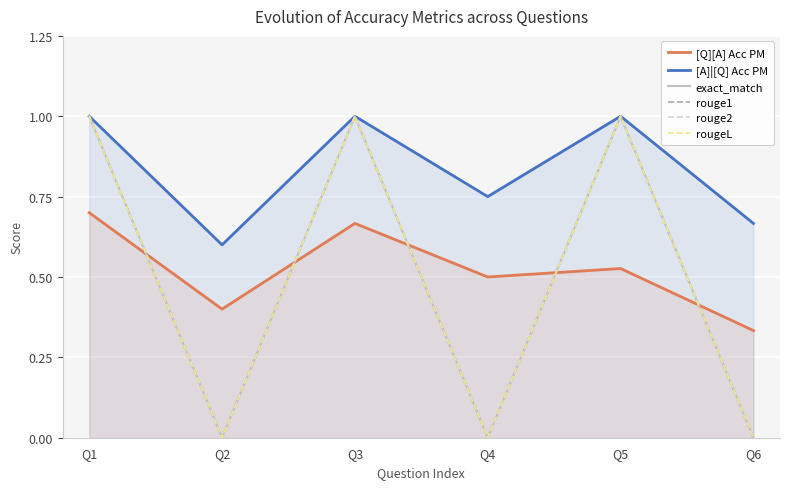

What is the difference between the rouge1 values at Q5 and Q6?

1.0